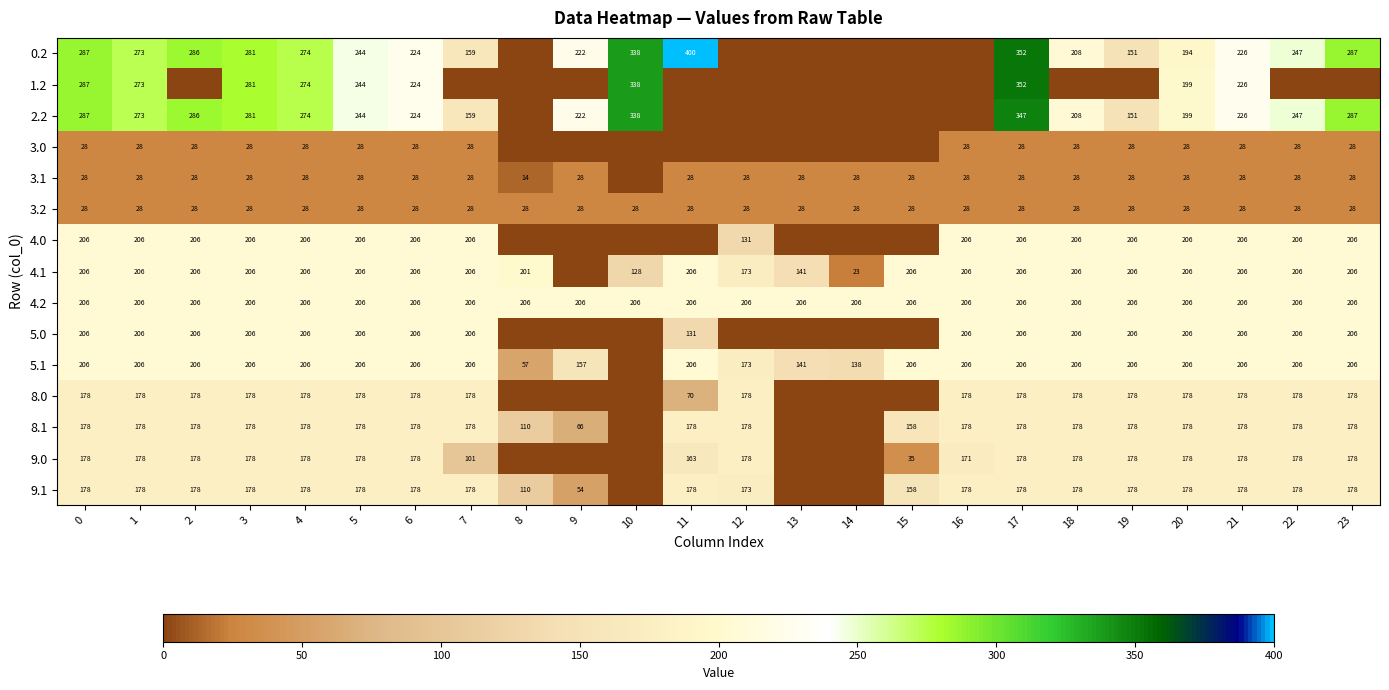

What is the sum of the 2.2 values at 8 and 2?

285.5